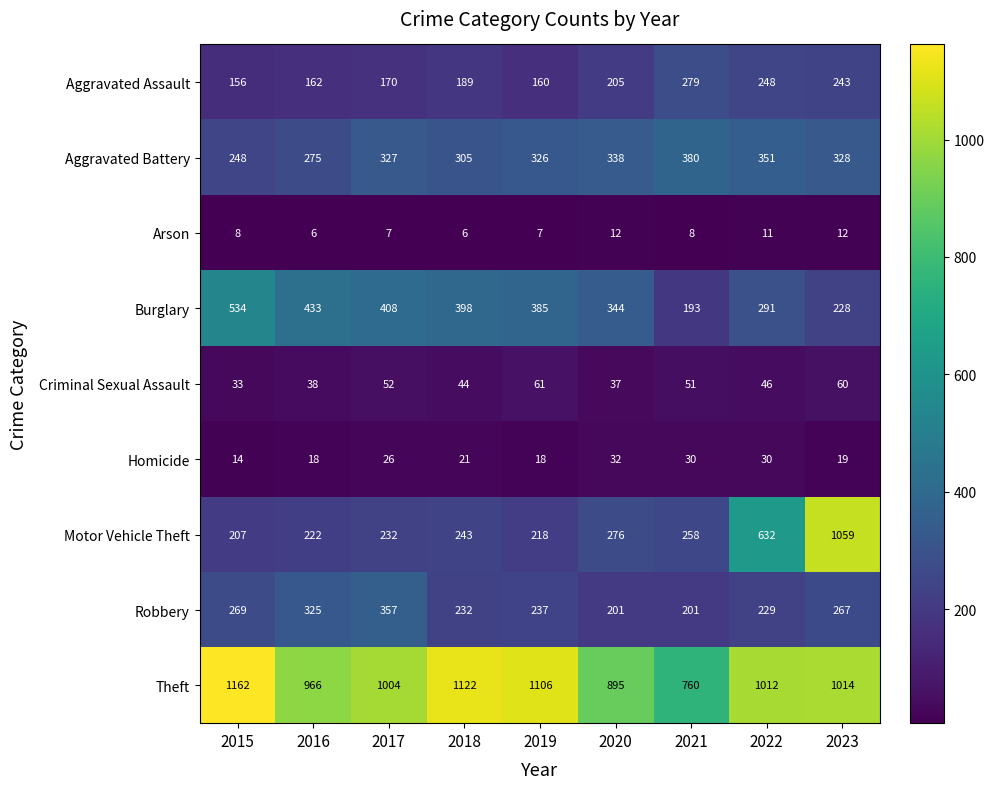

What is the difference between the highest and lowest values at 2017?

997